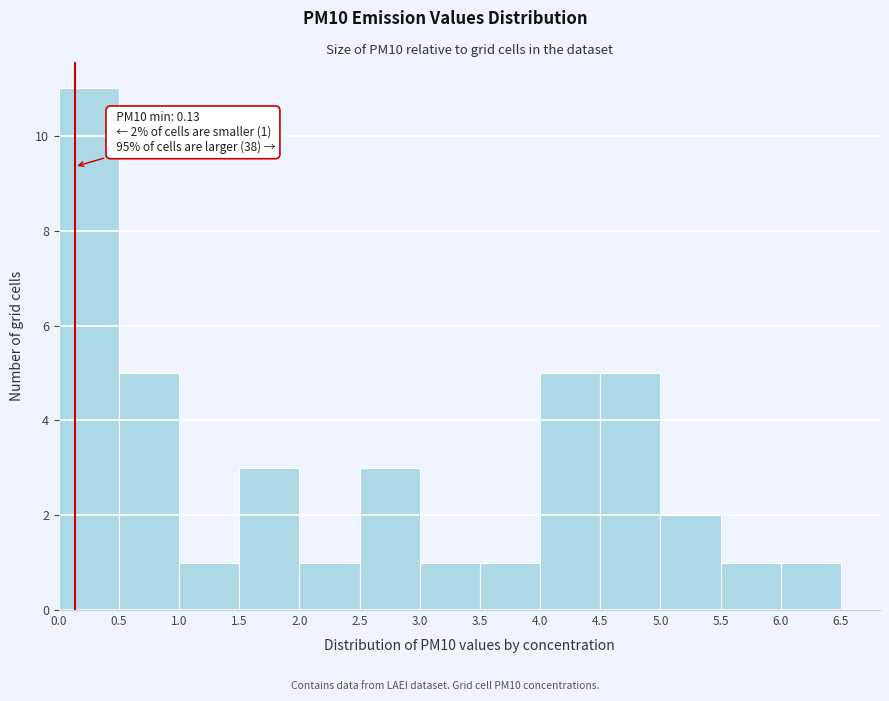

Over which range of the x-axis is the bar tallest?

0.0 to 0.5